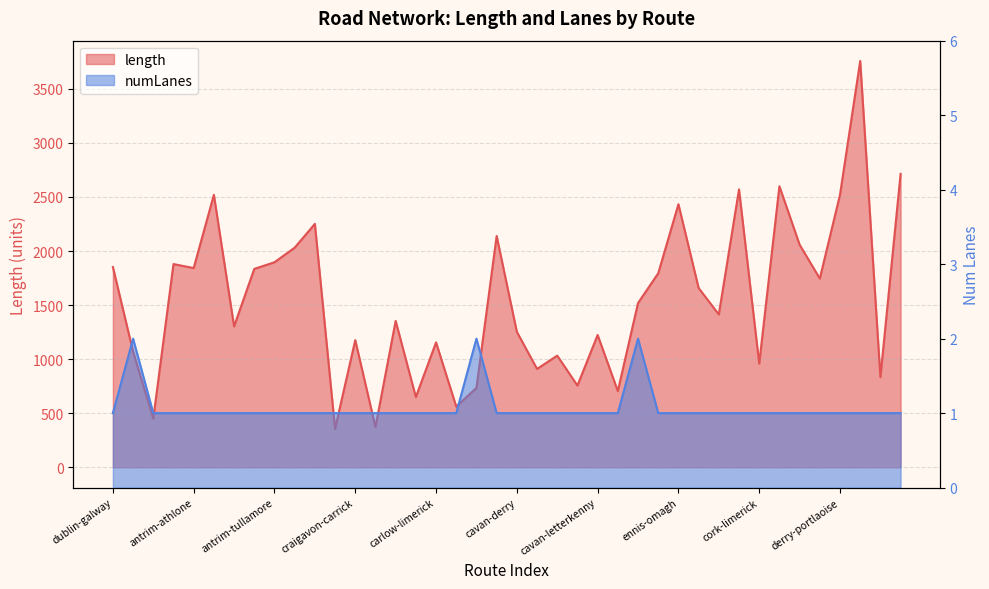

The length series shows 1835.2 at cavan-dublin. True or false?

False